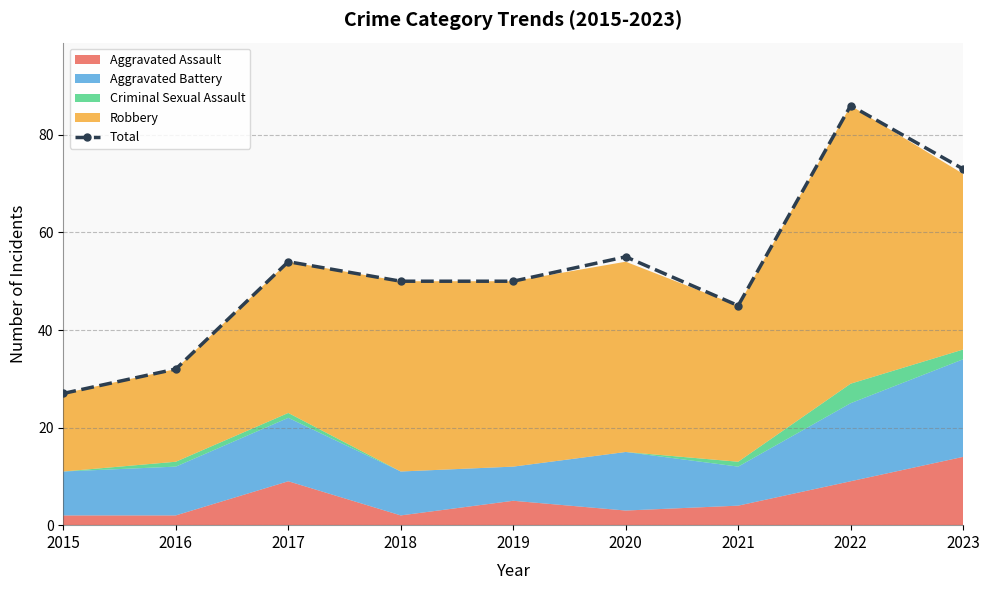

How many interior local peaks (higher than both neighbors) does the data have?

3